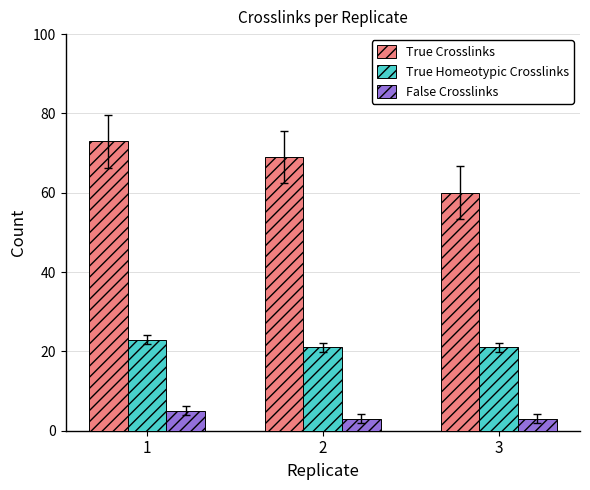

What is the highest value of the True Homeotypic Crosslinks series?

23